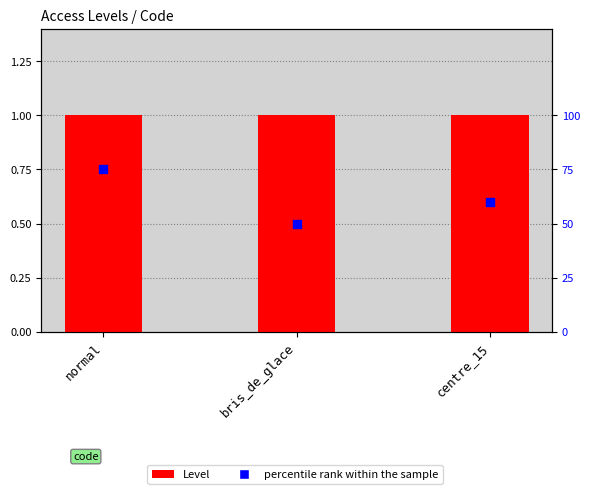

Which series has the largest Y range (max minus min)?

percentile rank within the sample